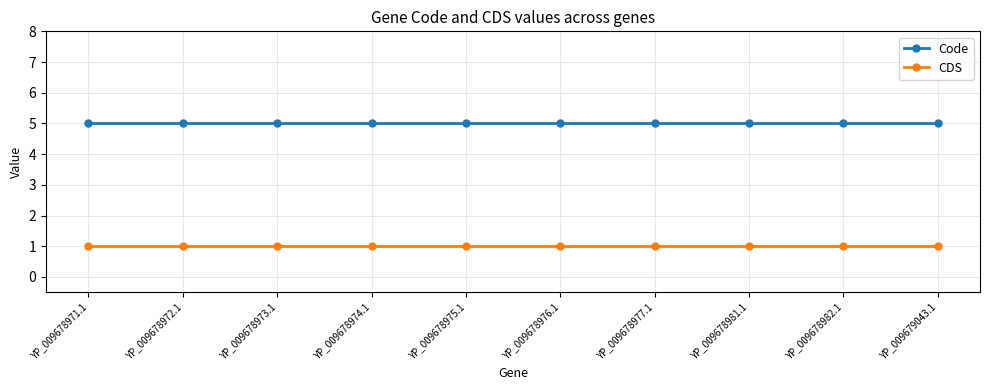

Reading left to right, what are all the values shown in this chart?

Code: 5	5	5	5	5	5	5	5	5	5
CDS: 1	1	1	1	1	1	1	1	1	1